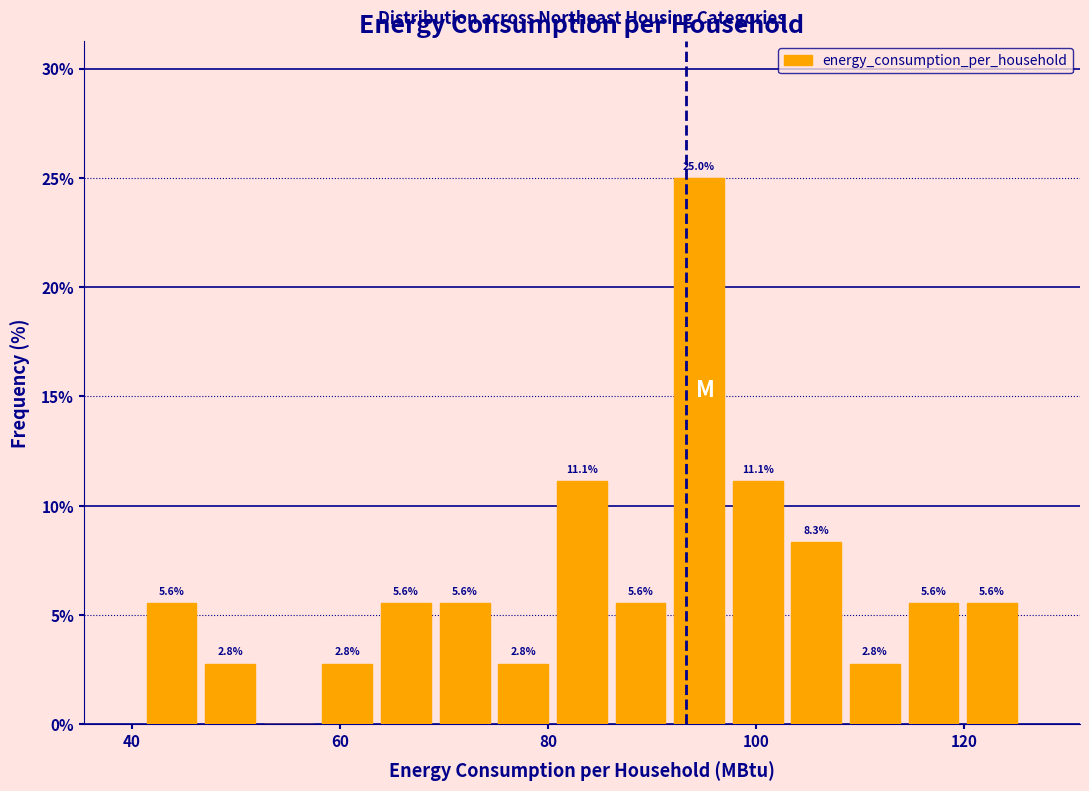

Read against the x-axis, roughly where is the centre of the tallest bar?

94